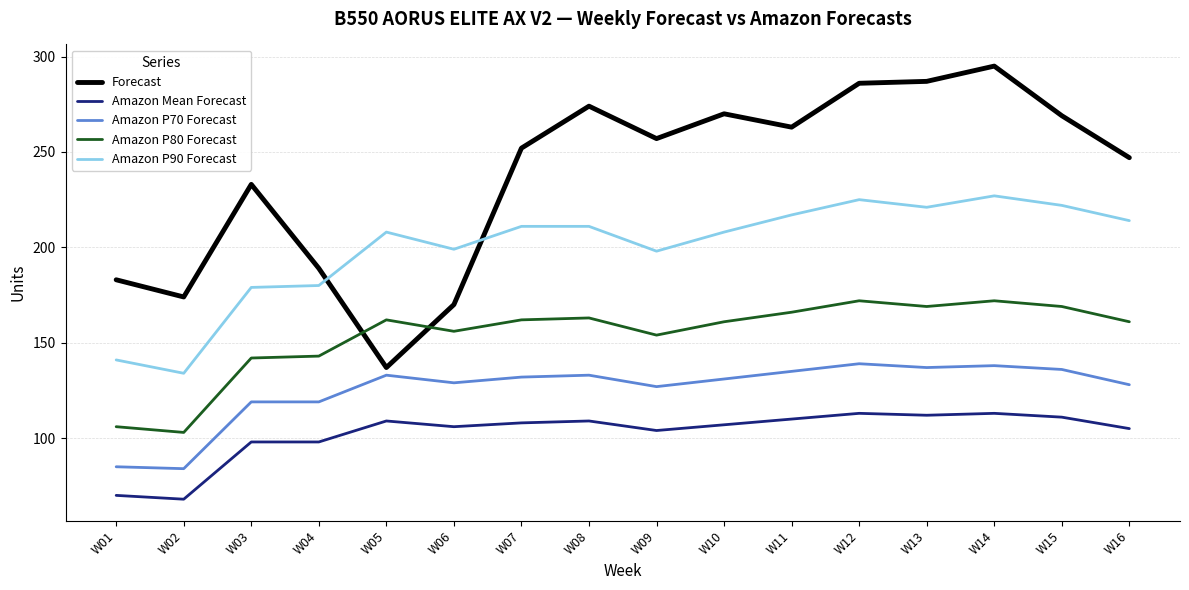

What are all the series names shown in the legend?

Forecast, Amazon Mean Forecast, Amazon P70 Forecast, Amazon P80 Forecast, Amazon P90 Forecast